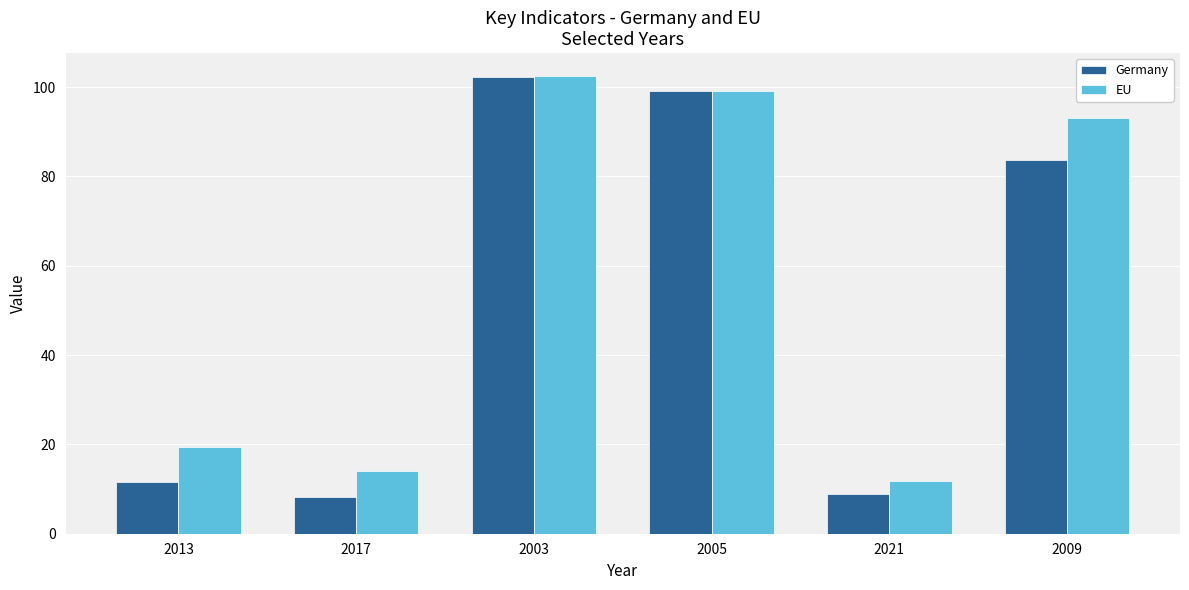

List the series in order of their overall mean, lowest first.

Germany, EU